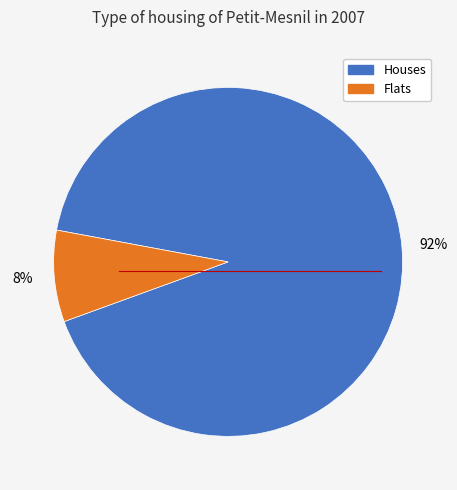

Which has a higher value, Houses or Flats?

Houses